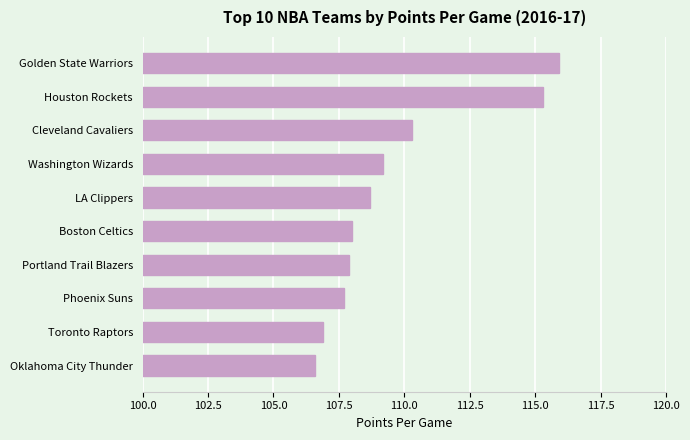

Reading top to bottom, extract all data points from this chart.

115.9	115.3	110.3	109.2	108.7	108.0	107.9	107.7	106.9	106.6